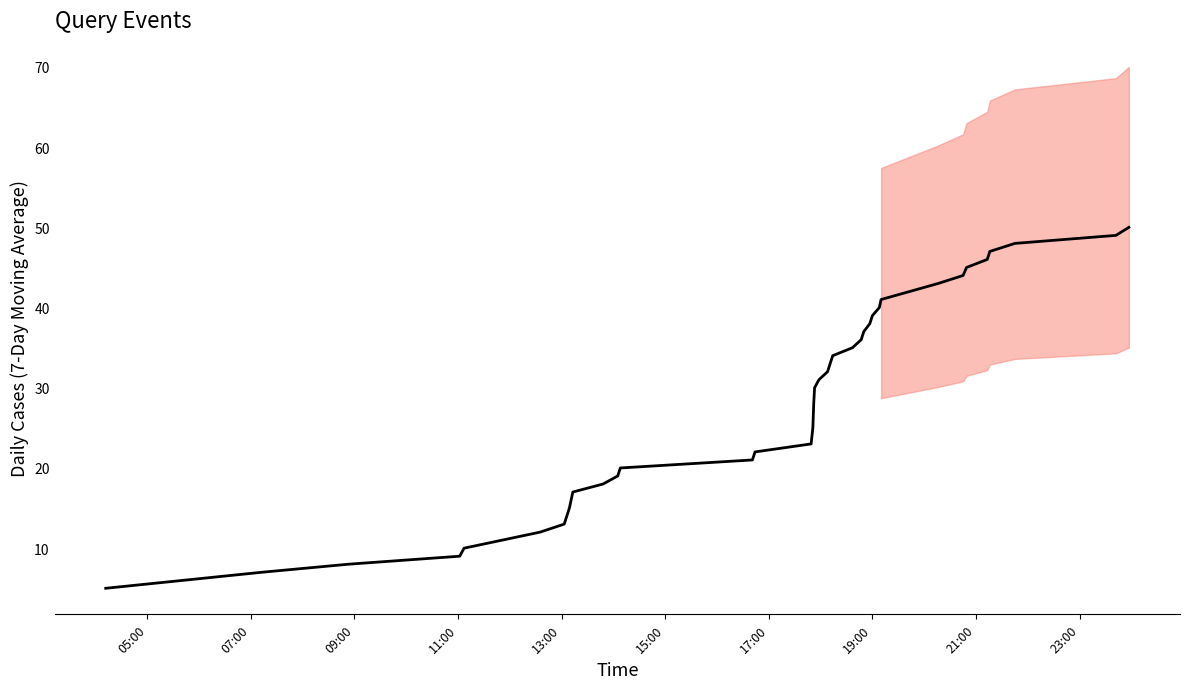

Reading left to right, list all the values displayed in this chart.

5	7	8	9	10	11	12	13	15	17	18	19	20	21	22	23	24	25	28	30	31	32	33	34	35	36	37	38	39	40	41	41	43	44	45	46	47	48	49	50